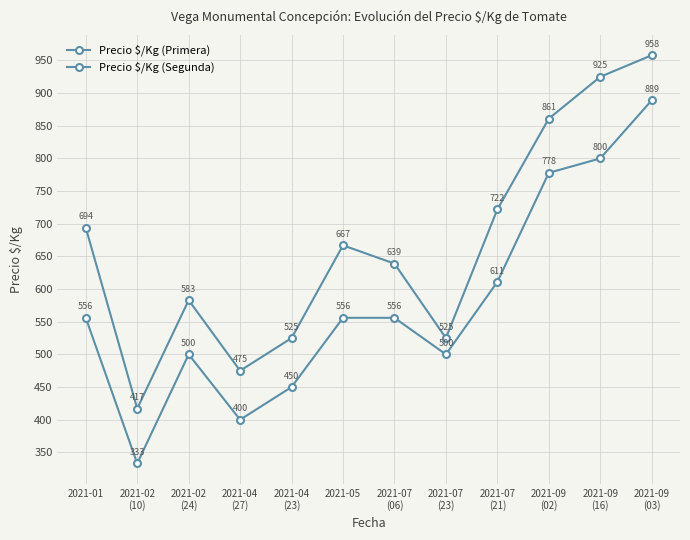

Is it true that Precio $/Kg (Primera) equals 925 at 2021-09
(16)?

True